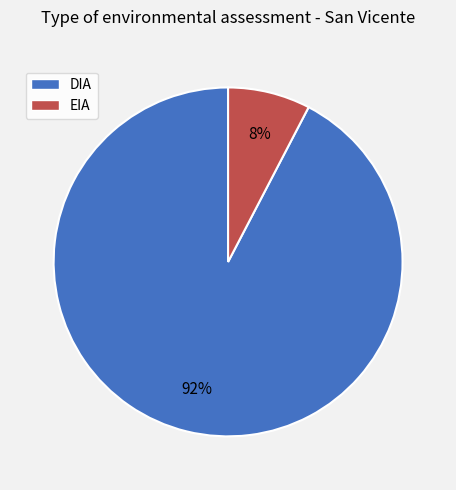

What is the majority slice?

DIA